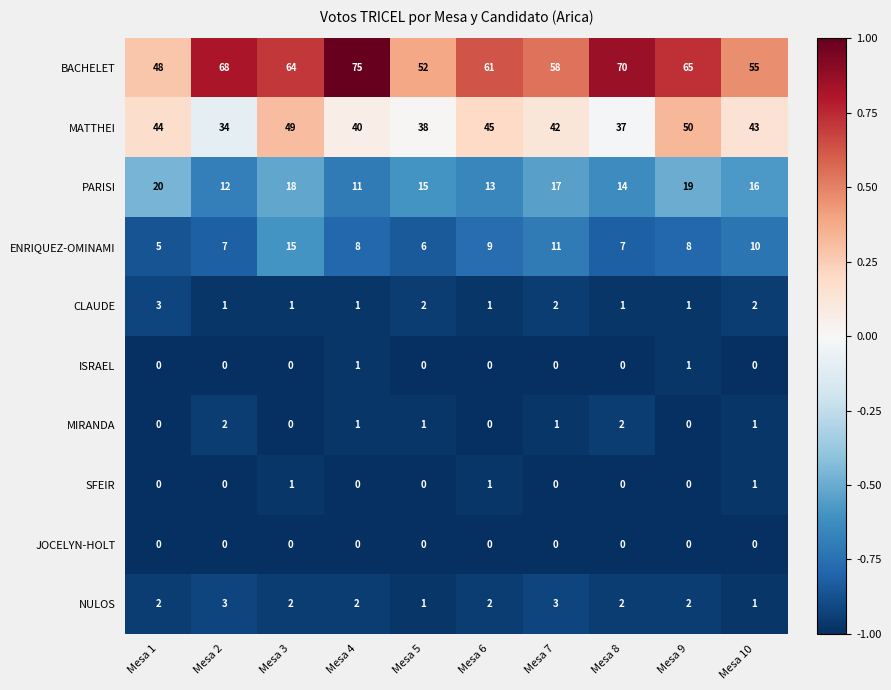

What is the difference between the maximum and second lowest values in the BACHELET series?

23